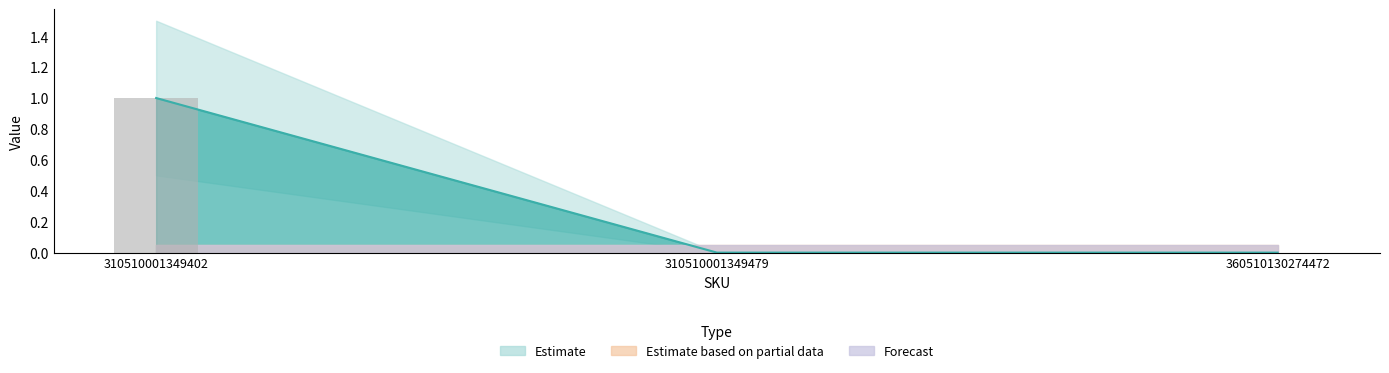

Reading left to right, transcribe all the data shown in this chart.

Estimate: 1	0	0
Estimate based on partial data: 0	0	0
Forecast: 0	0	0